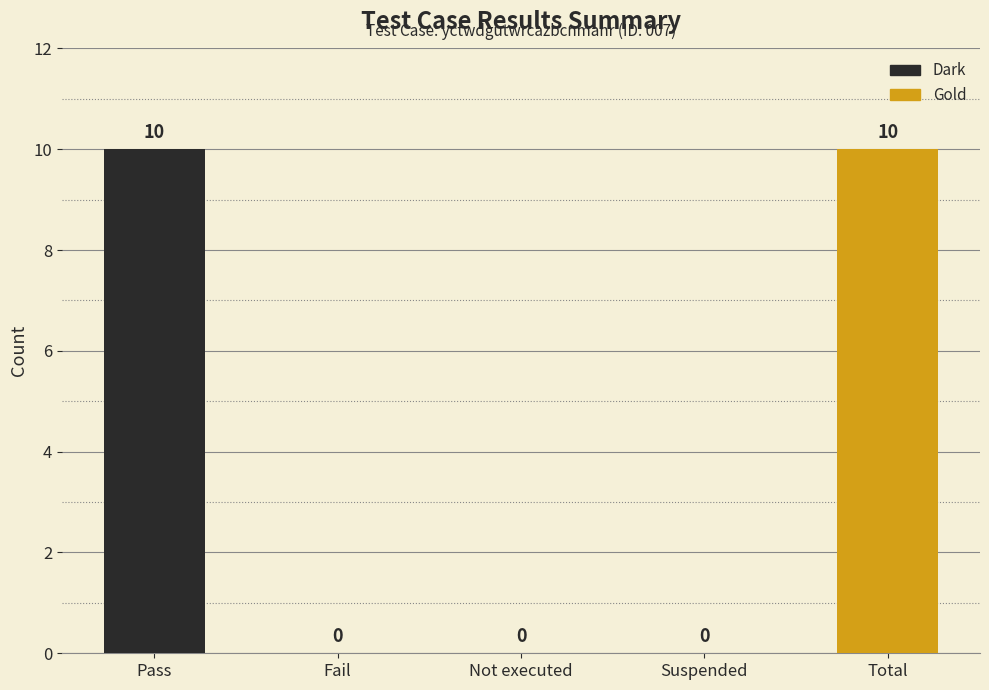

How many data points are above 0?

2